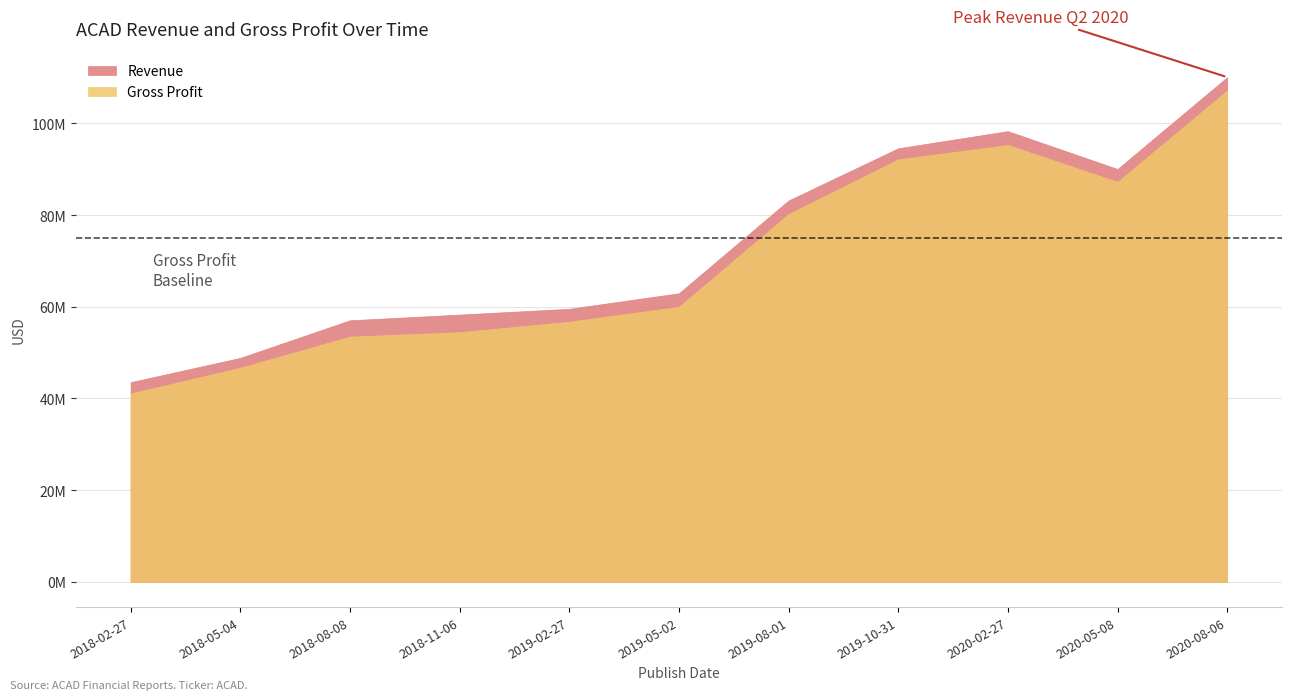

In Revenue, how many points are higher than both neighbors (excluding endpoints)?

1